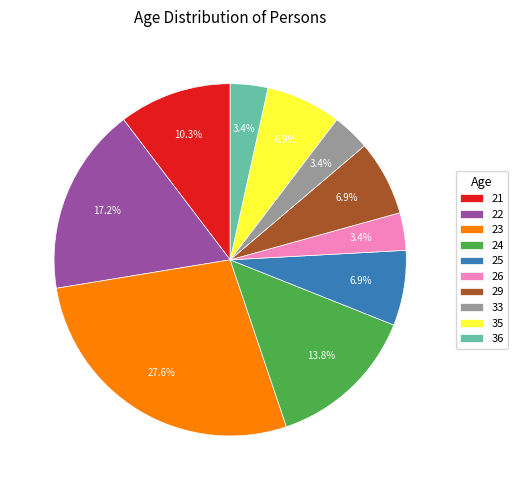

Does 21 represent more than half of the total?

No